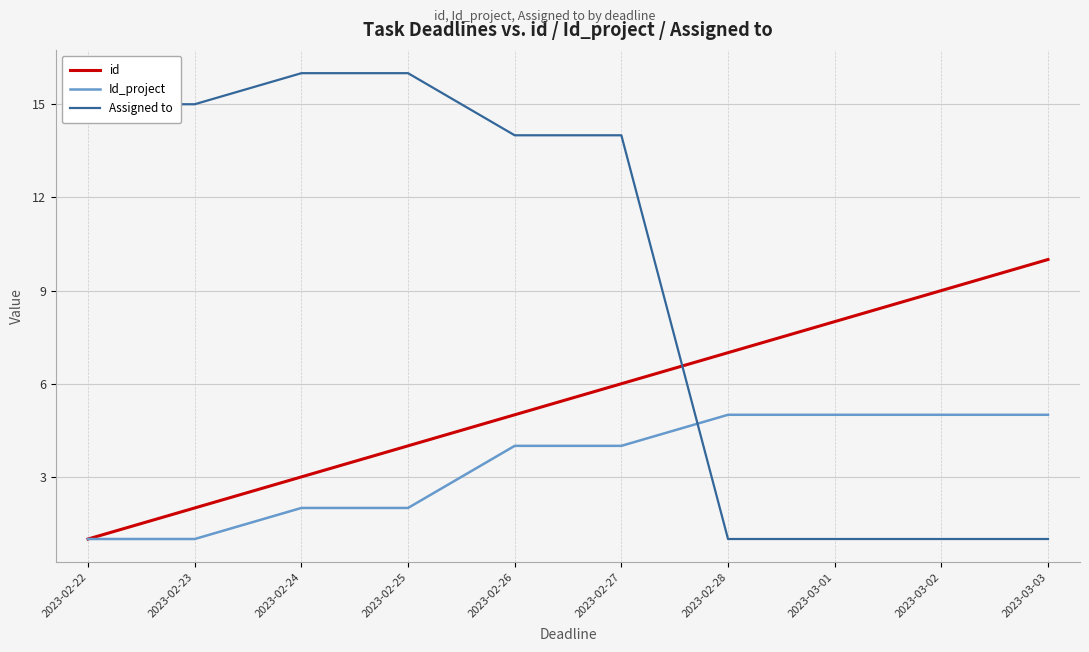

What is the highest value of the id series?

10